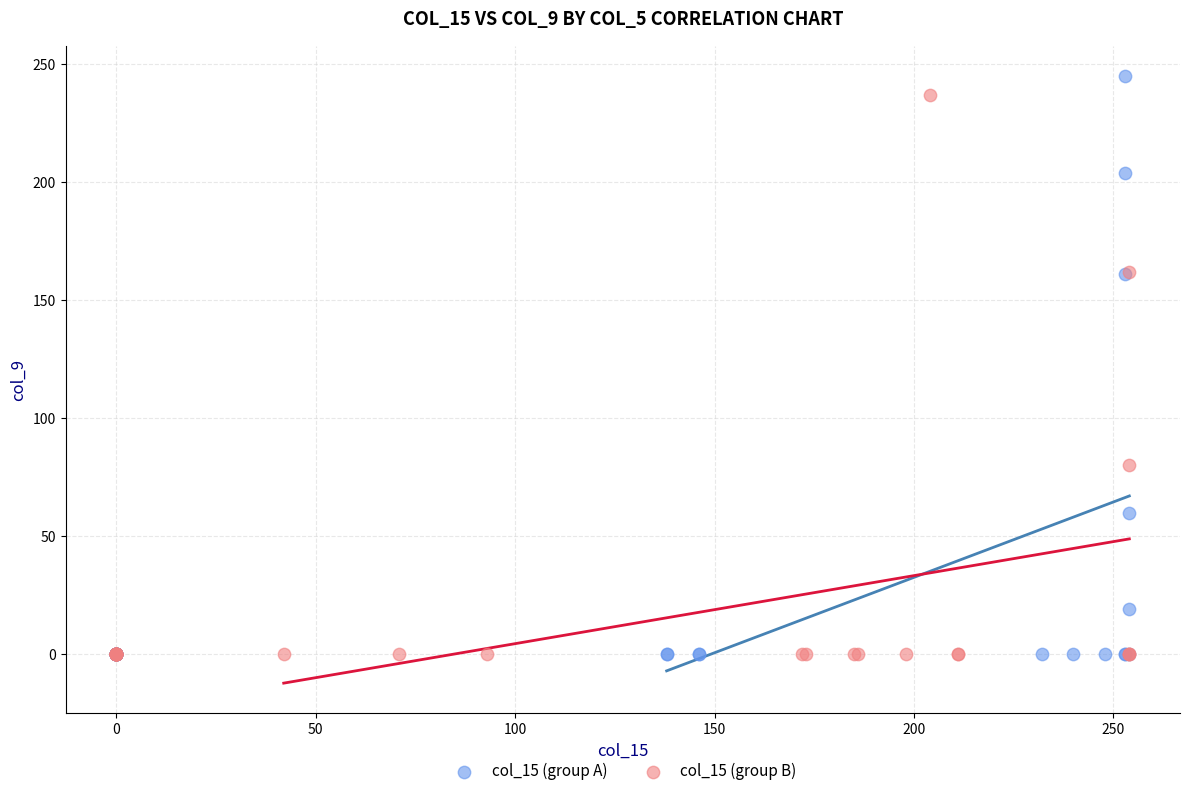

What are all the series names shown in the legend?

col_15 (group A), col_15 (group B)